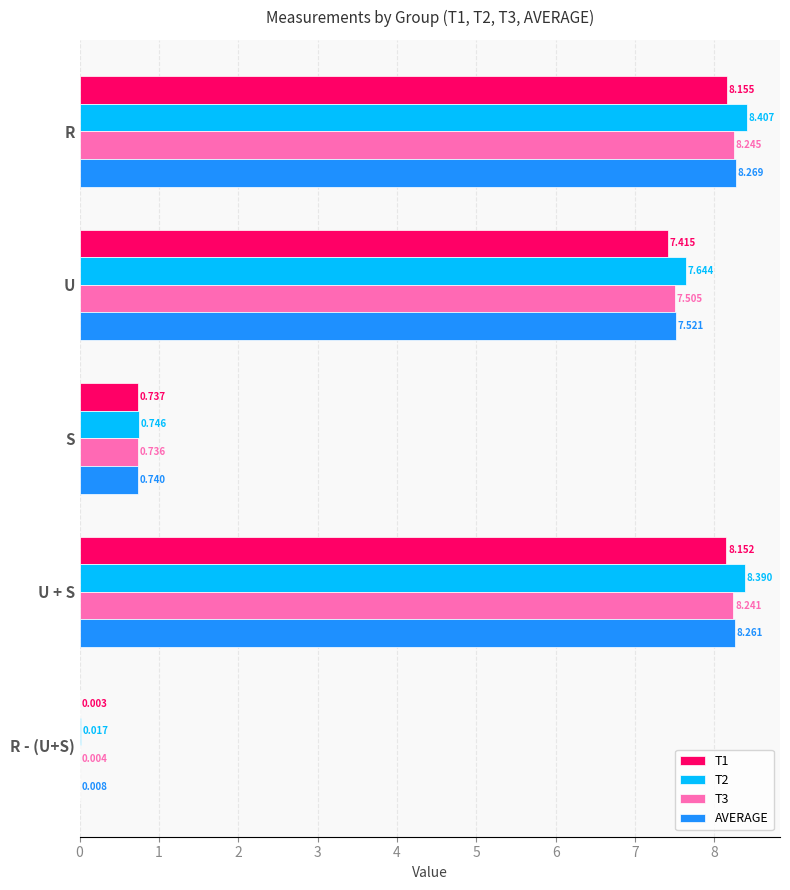

Count the number of data series in this chart.

4